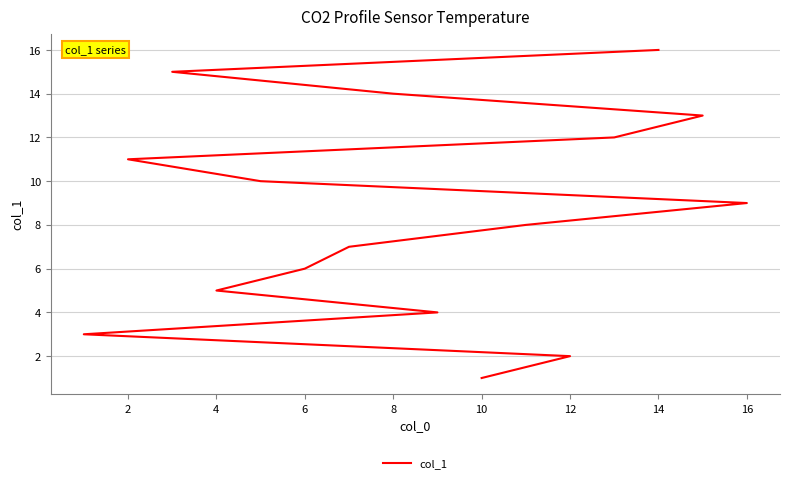

What is the greatest value displayed?

16